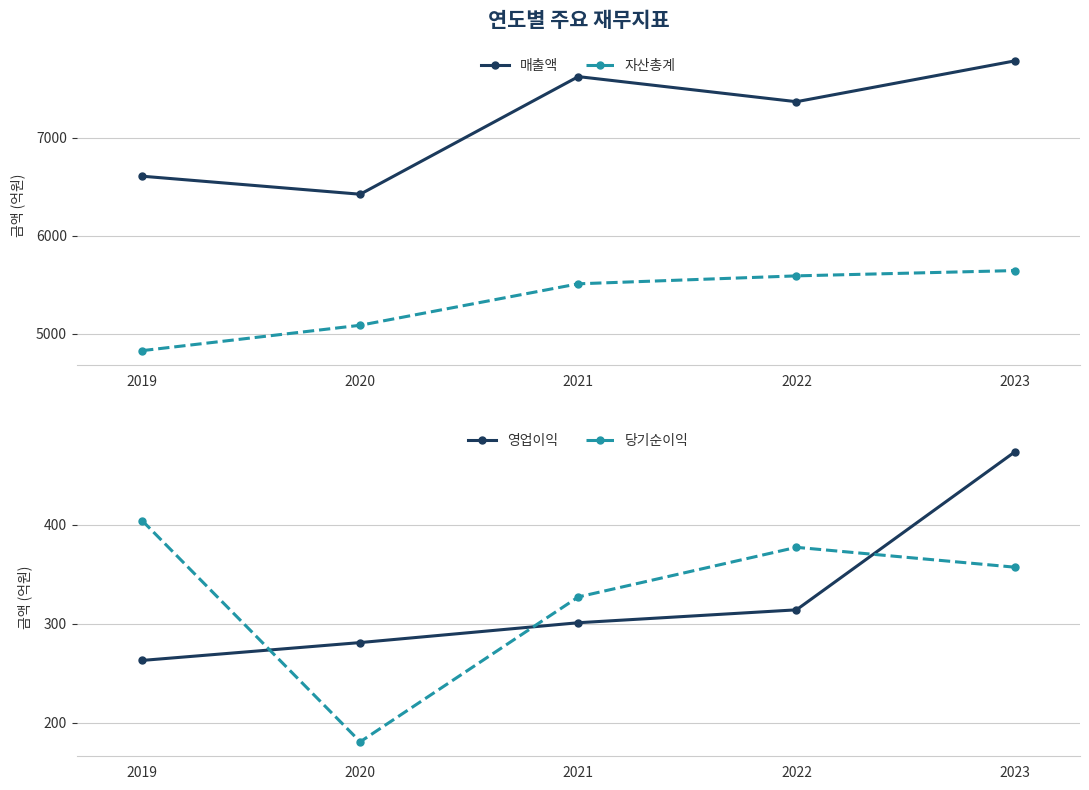

At which category does the chart reach its peak across all series?

2023